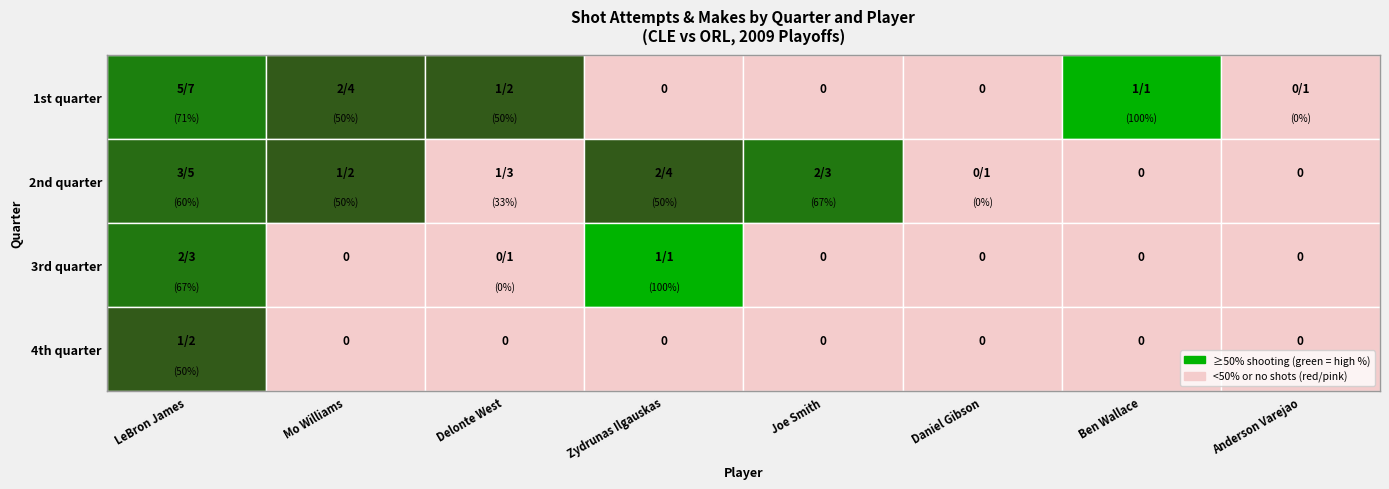

What is the difference between the maximum and minimum values in the 1st quarter series?

5